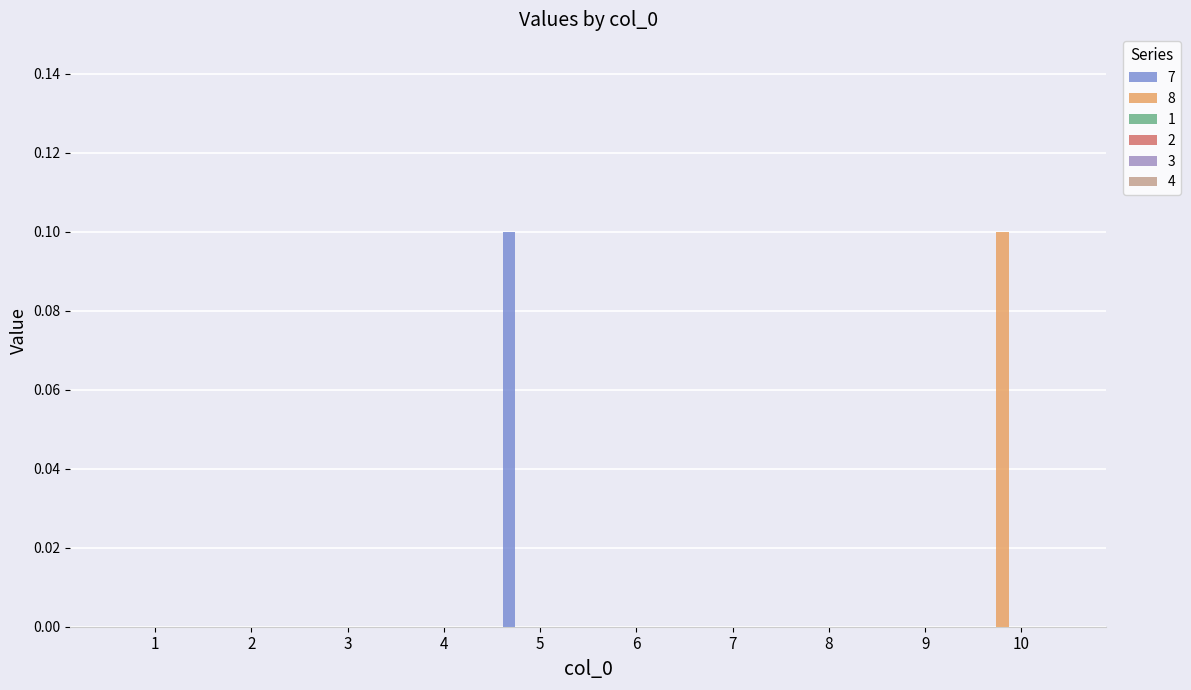

Does the chart contain stacked bars?

No